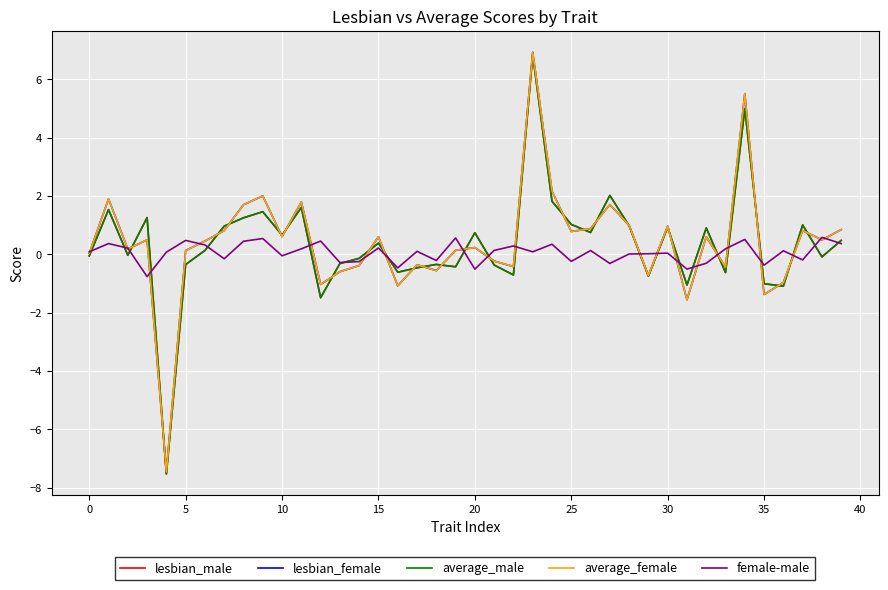

True or false: lesbian_male and lesbian_female intersect in this chart.

True